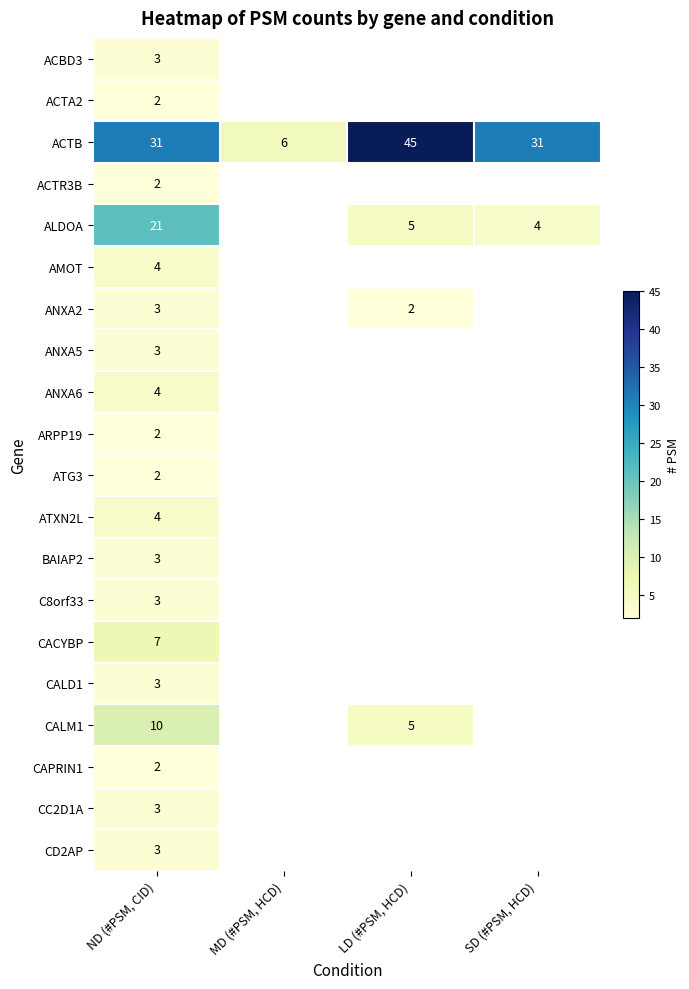

Is the value of ANXA6 at ND (#PSM, CID) greater than the value of CD2AP at ND (#PSM, CID)?

Yes